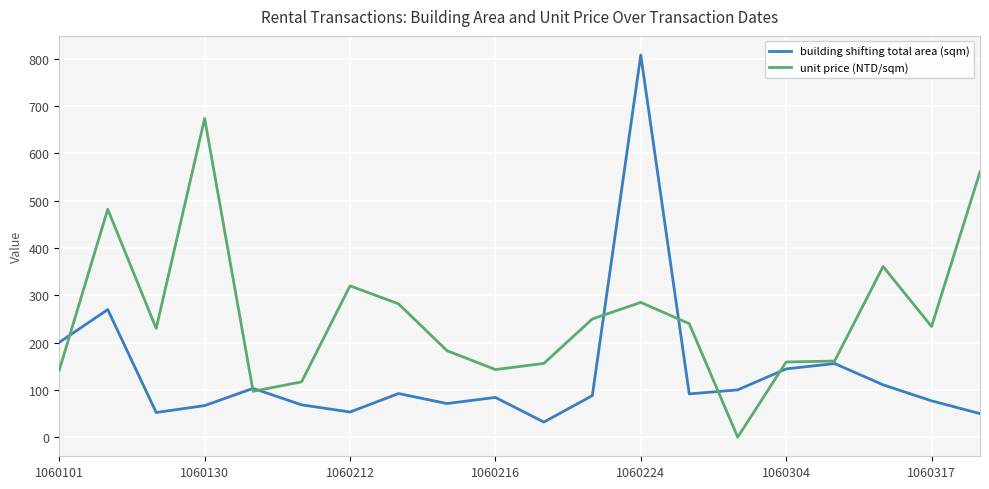

Which series has the widest spread of values?

building shifting total area (sqm)